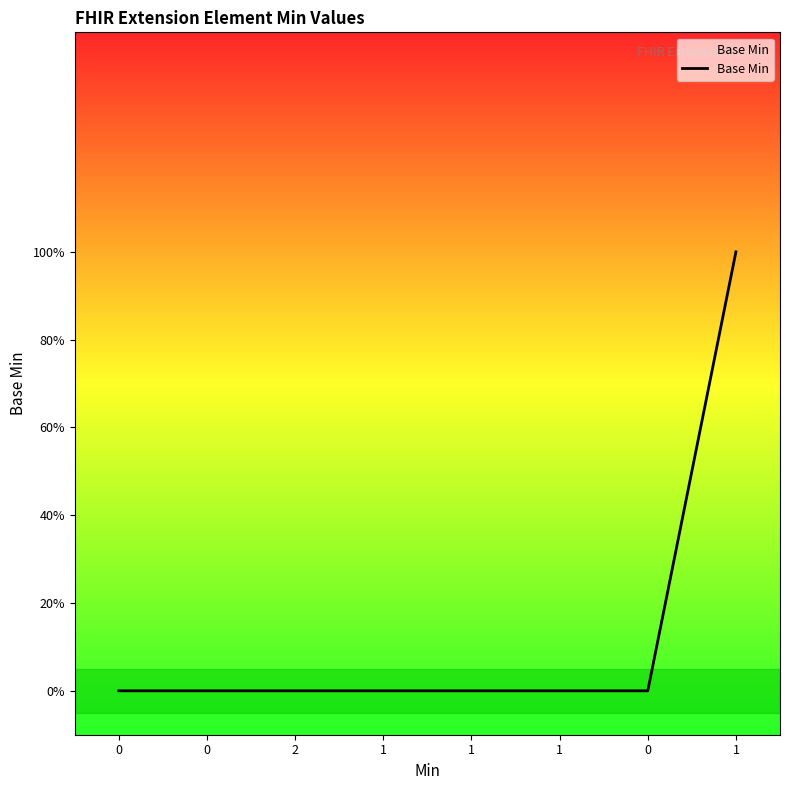

Reading left to right, list all the values displayed in this chart.

0=0	0=0	2=0	1=0	1=0	1=0	0=0	1=1